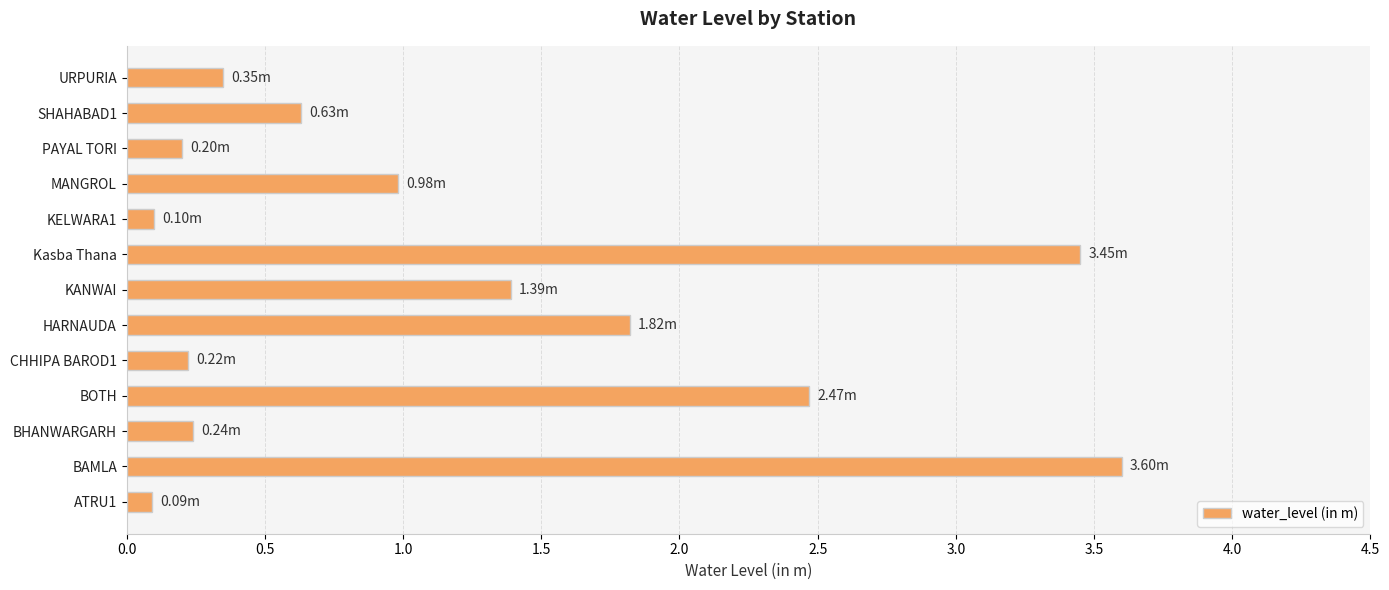

What is the maximum value shown in the chart?

3.6